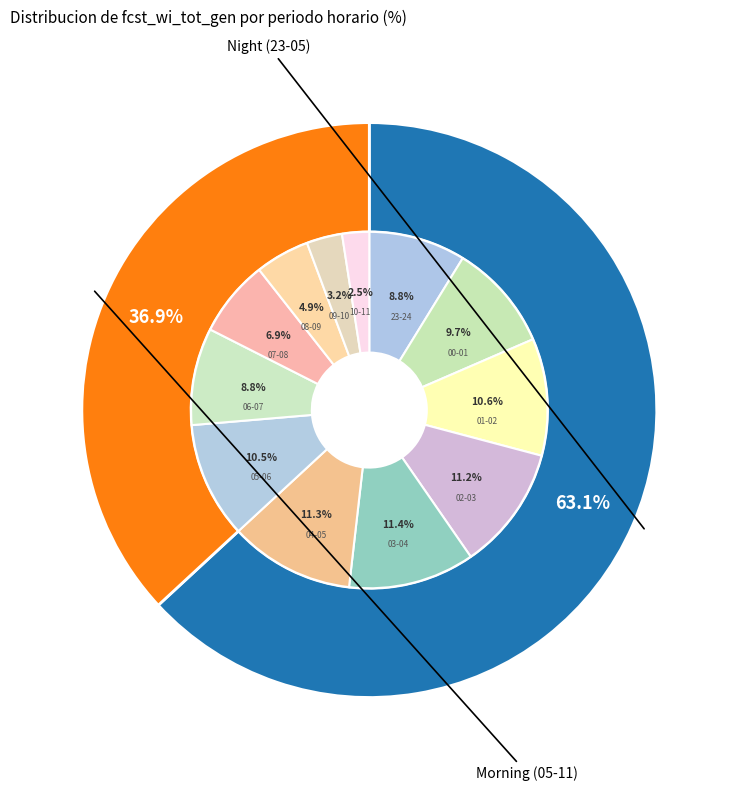

To the nearest percent, what percentage of the pie is 01-02?

11%